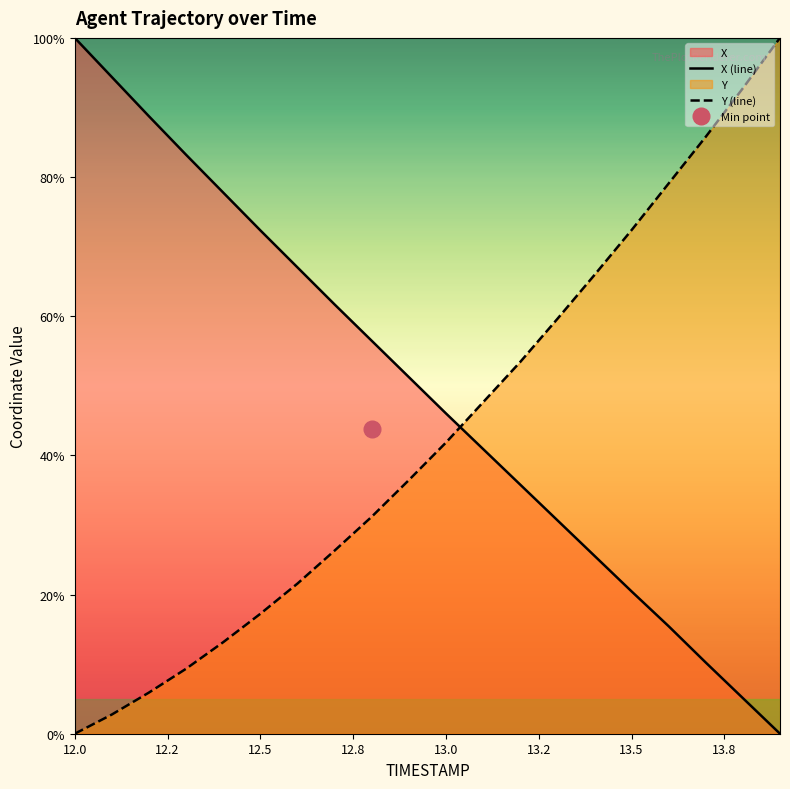

What are all the series names shown in the legend?

X, Y